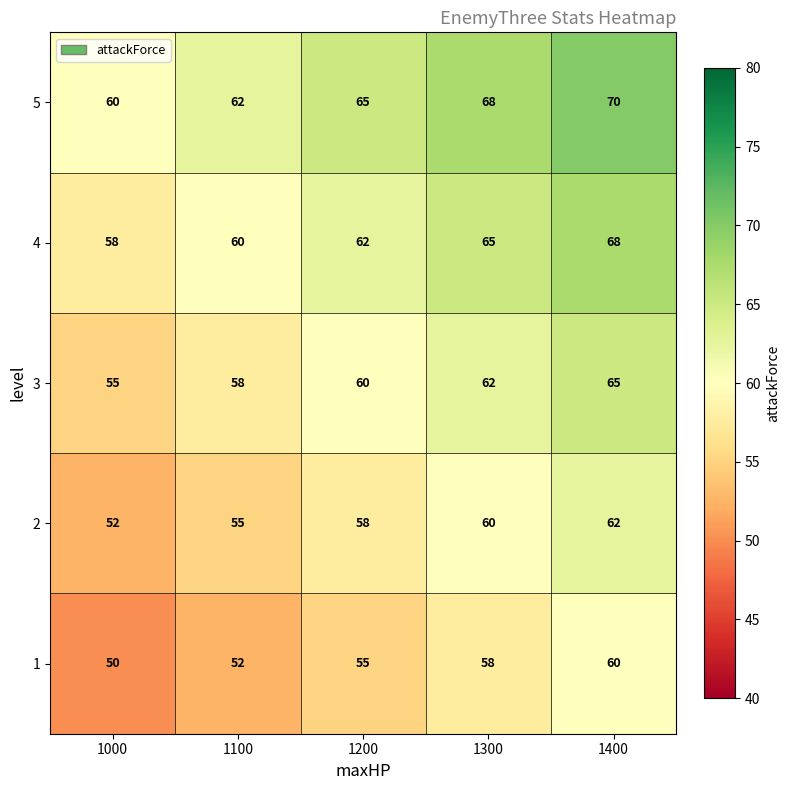

Reading left to right, what are all the values shown in this chart?

5: 1000=60	1100=62	1200=65	1300=68	1400=70
4: 1000=58	1100=60	1200=62	1300=65	1400=68
3: 1000=55	1100=58	1200=60	1300=62	1400=65
2: 1000=52	1100=55	1200=58	1300=60	1400=62
1: 1000=50	1100=52	1200=55	1300=58	1400=60